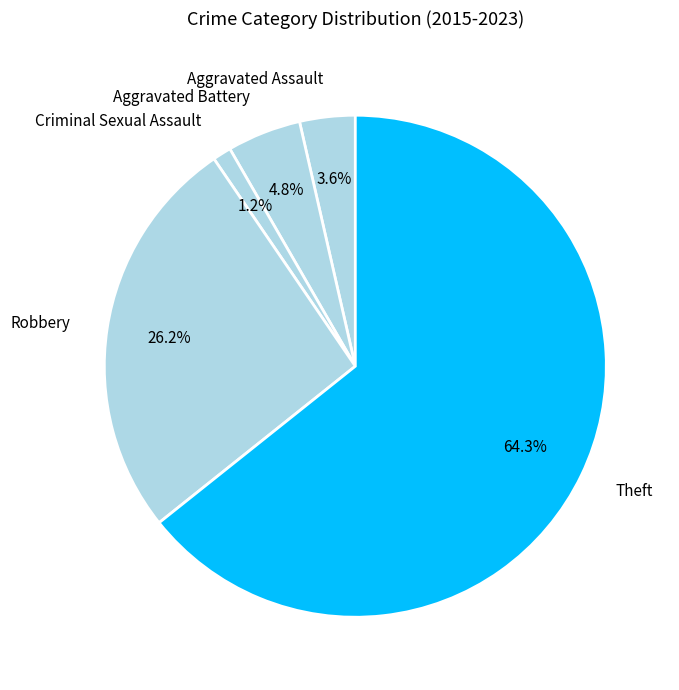

Is it true that Theft is 64% of the pie?

True